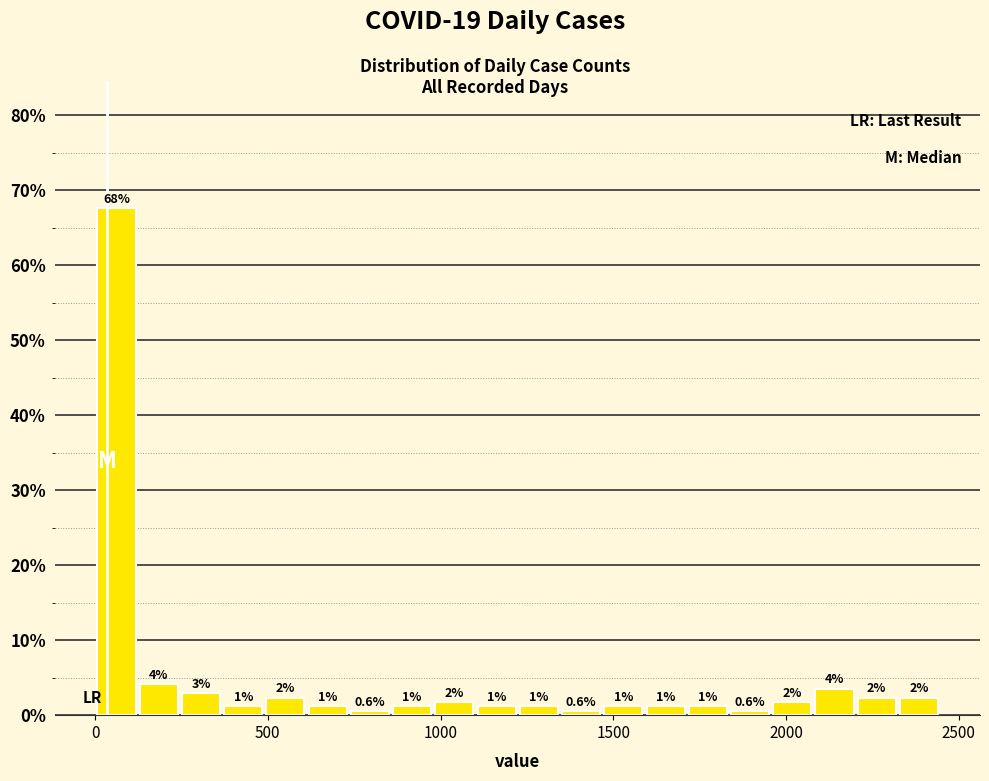

Around what value on the x-axis is the tallest bar? Give the approximate position of its centre, as read against the axis.

50